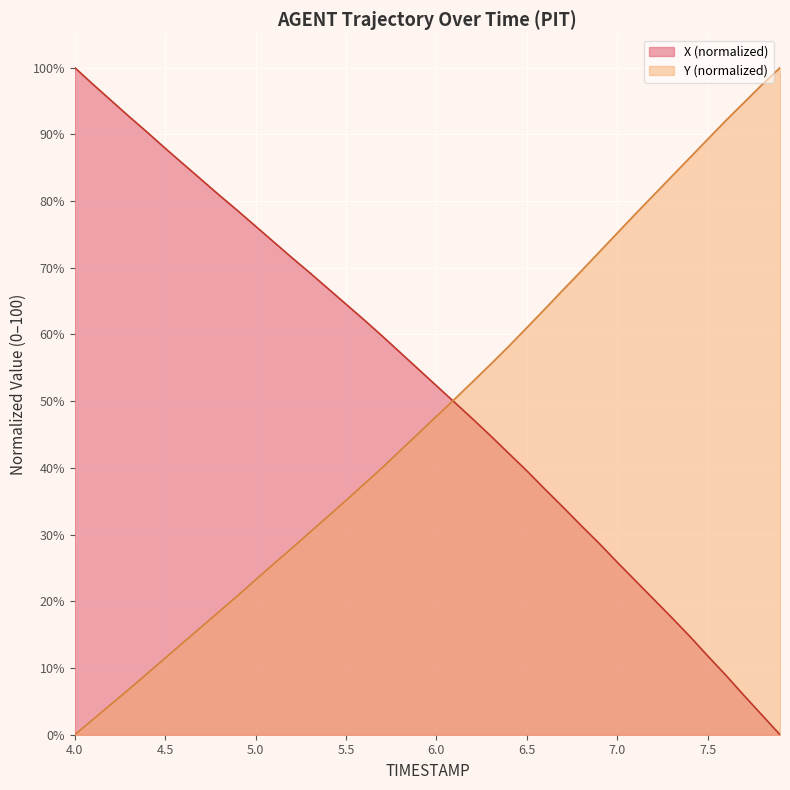

True or false: Y (normalized) has a value of 35.1 at 5.5.

True